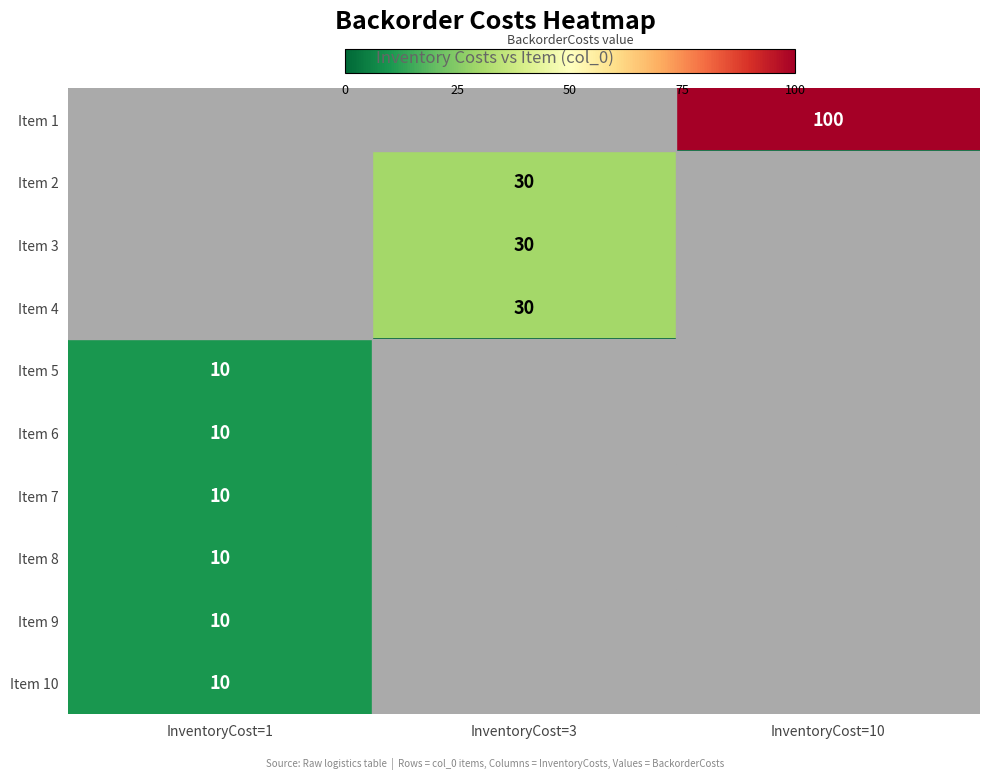

The Item 10 series shows 4 at InventoryCost=1. True or false?

False